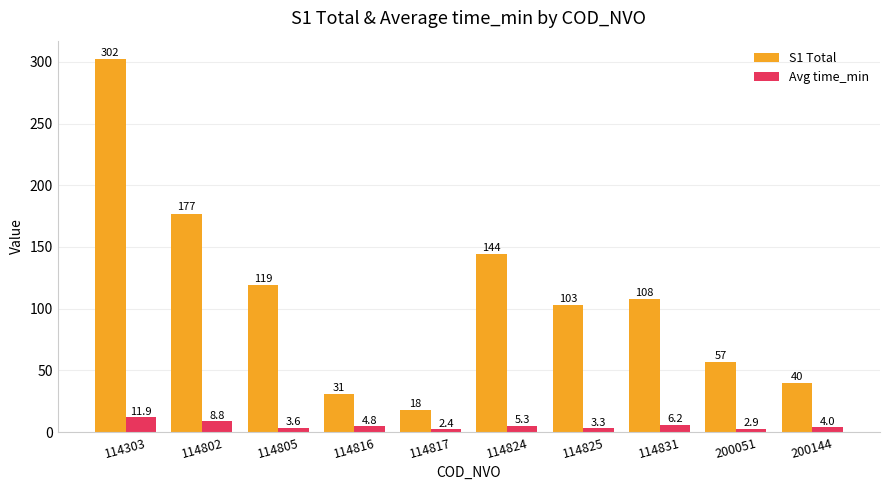

Where is Avg time_min nearest to the value 7?

114831